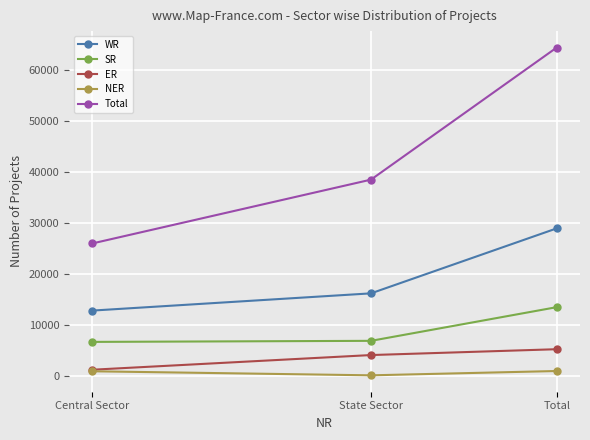

How many distinct data groups are displayed?

5